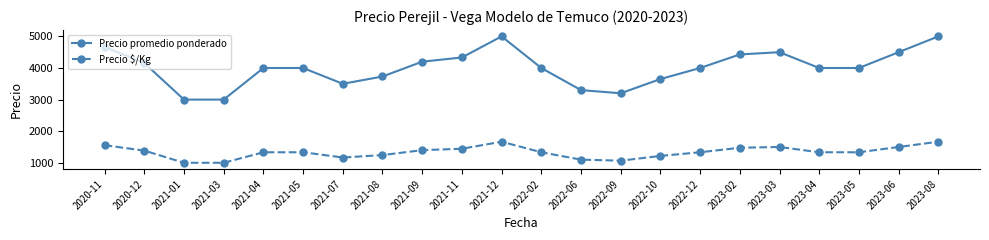

Rank the series by their maximum value, from highest to lowest.

Precio promedio ponderado, Precio $/Kg